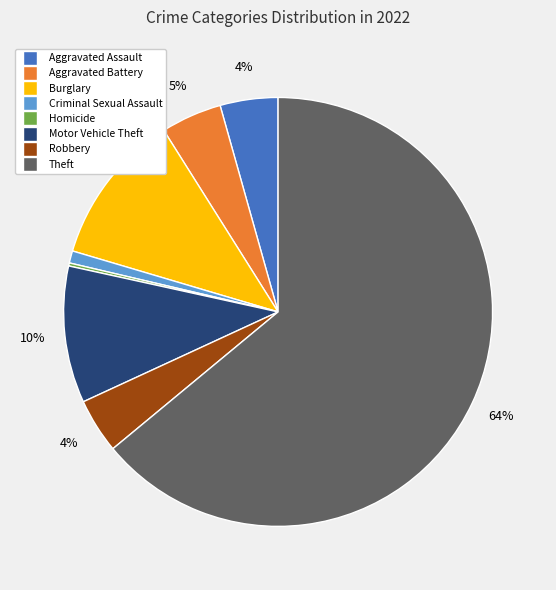

Is it true that Aggravated Battery is 11% of the pie?

False